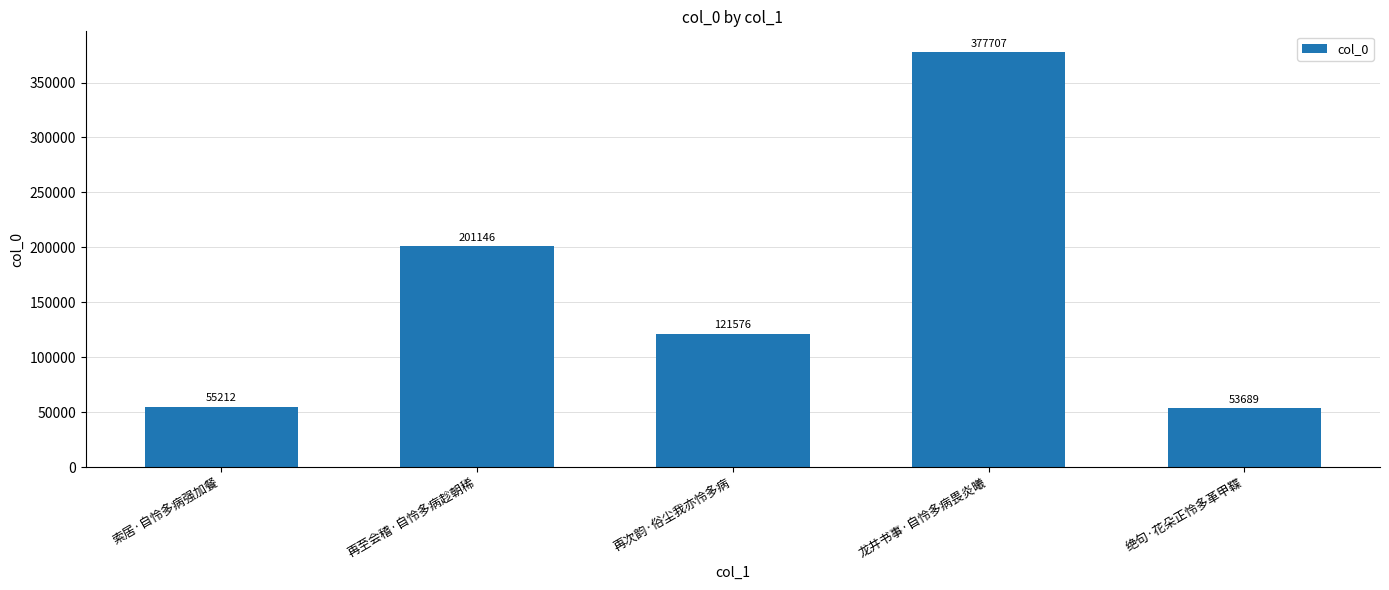

What is the label of the 2nd bar from the left?

再至会稽·自怜多病趁朝稀